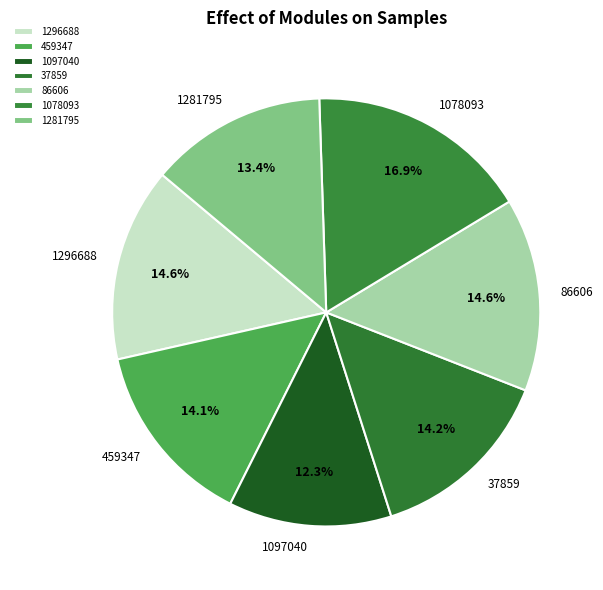

What is the total percentage of 1296688 and 1078093?

31.5%